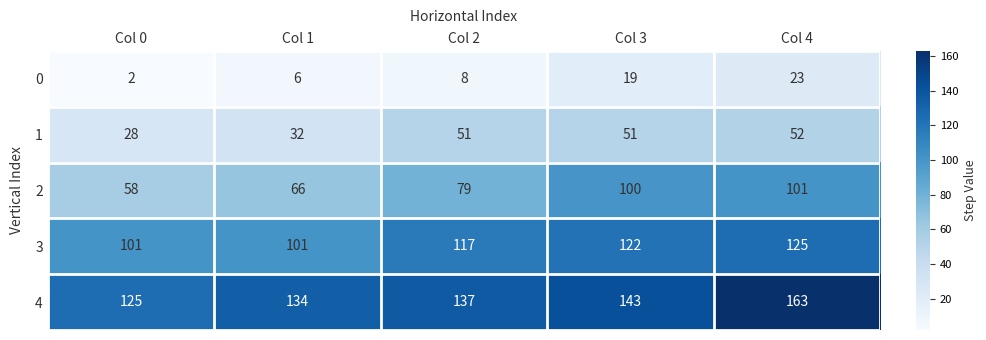

What is the sum of all 2 values?

404